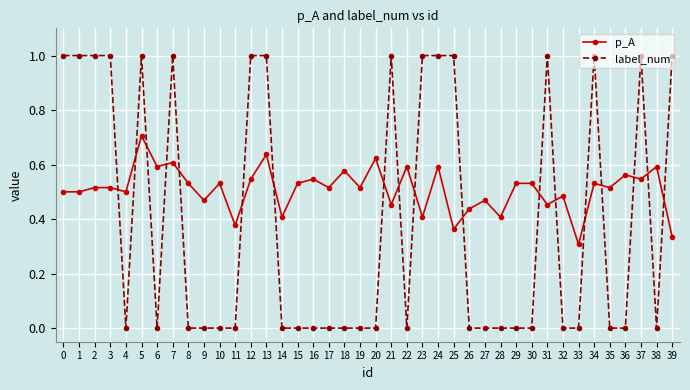

Is the value of p_A at 6 greater than the value of label_num at 30?

Yes